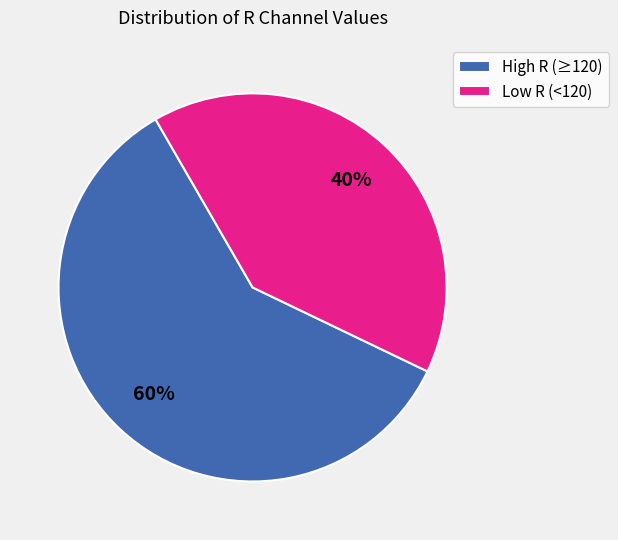

Approximately how many times larger is the value at High R (≥120) compared to Low R (<120)?

1.5